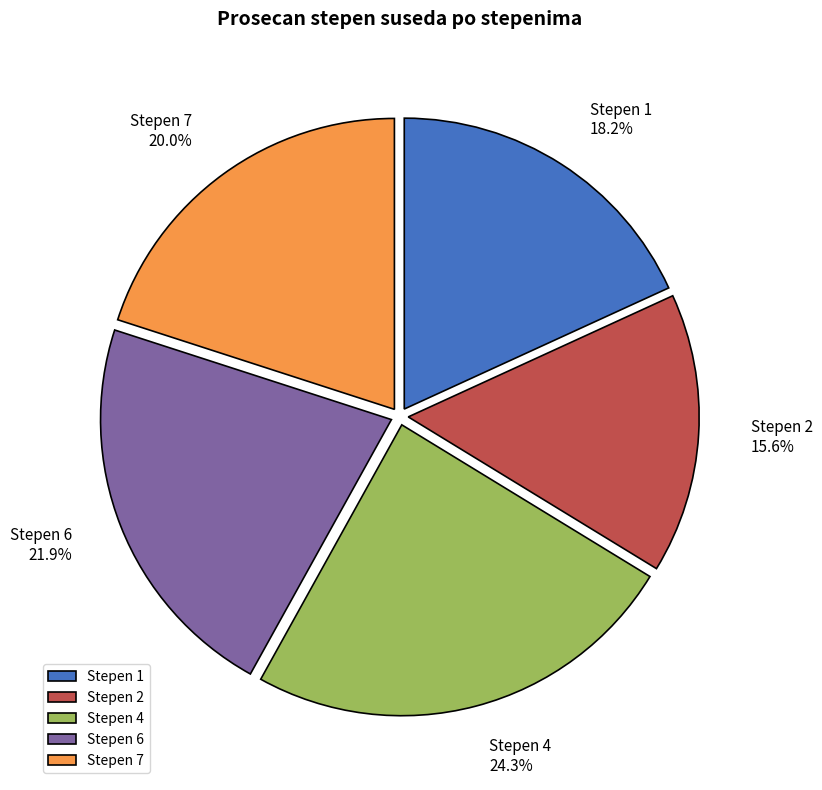

Which has a higher value, Stepen 6 or Stepen 7?

Stepen 6